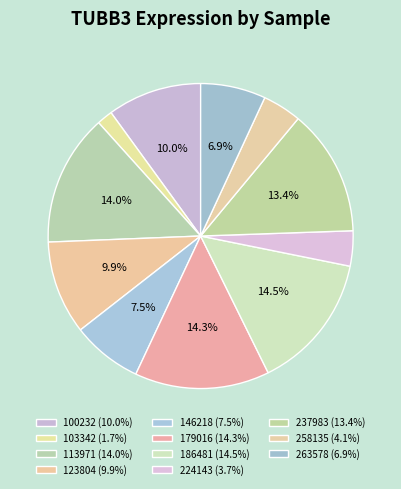

Rank the categories by value from lowest to highest.

103342, 224143, 258135, 263578, 146218, 123804, 100232, 237983, 113971, 179016, 186481